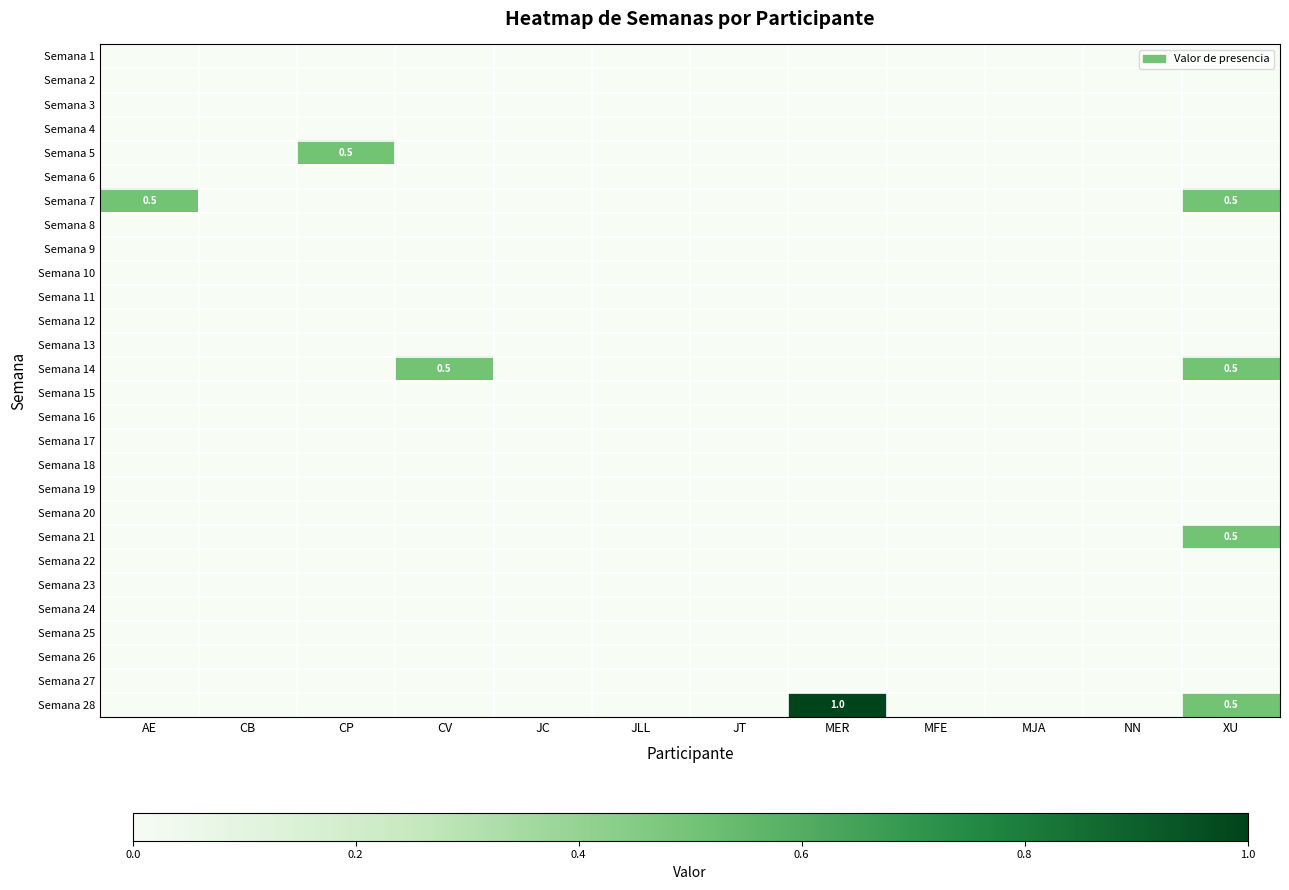

The Semana 7 series shows 0.0 at CB. True or false?

True